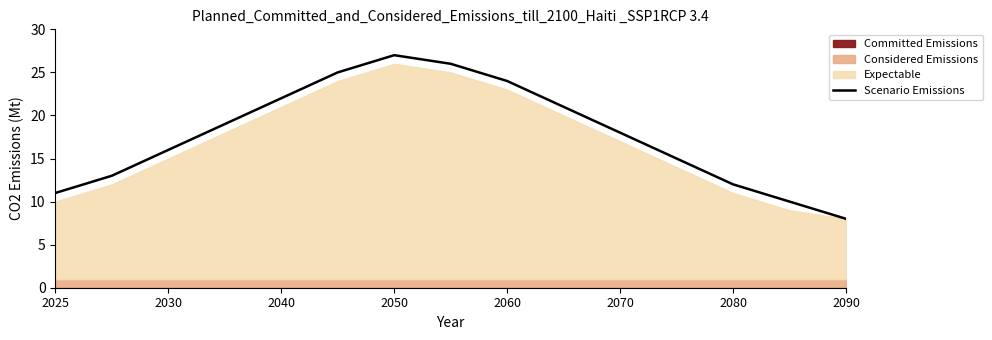

Is it true that Scenario Emissions equals 12 at 2080?

True